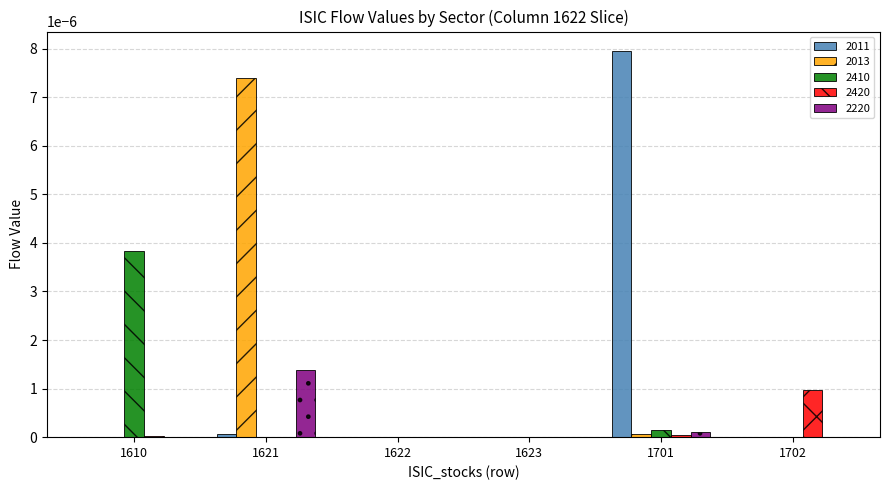

Count the number of categories in the chart.

6